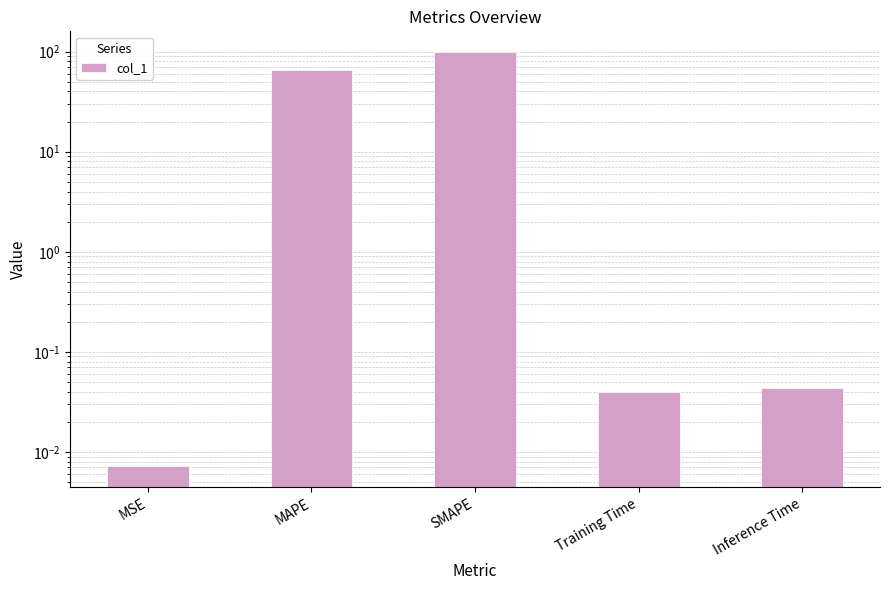

List the labels in order of value, smallest first.

MSE, Training Time, Inference Time, MAPE, SMAPE